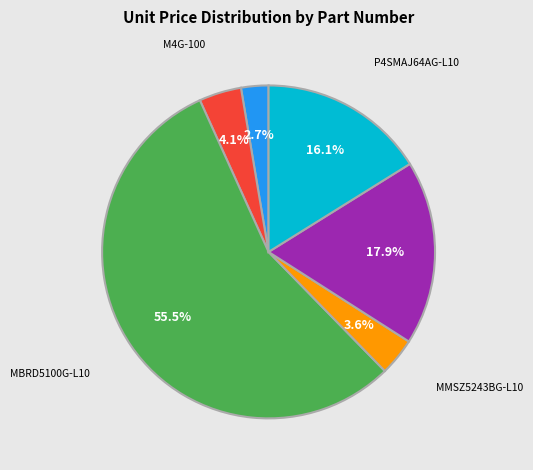

To the nearest percent, what portion does P2SD75AG-730 represent?

18%